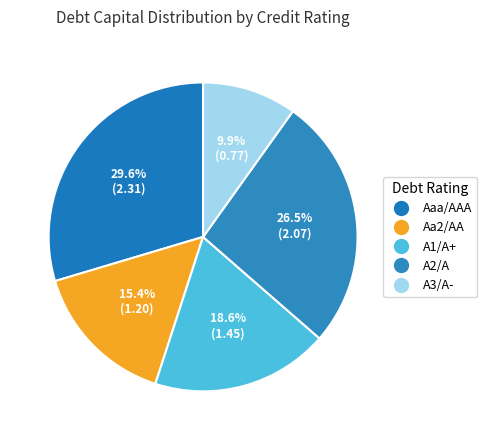

Count the number of slices in the pie.

5